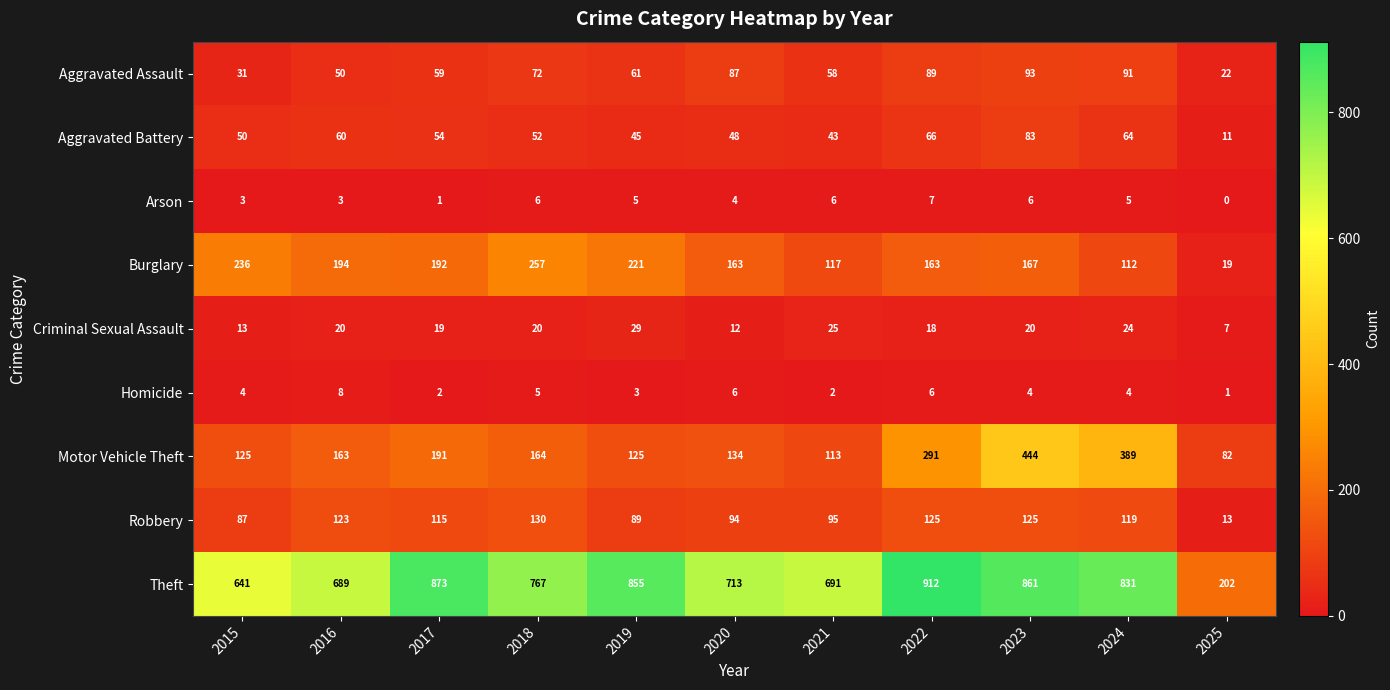

What is the sum of all Motor Vehicle Theft values?

2221